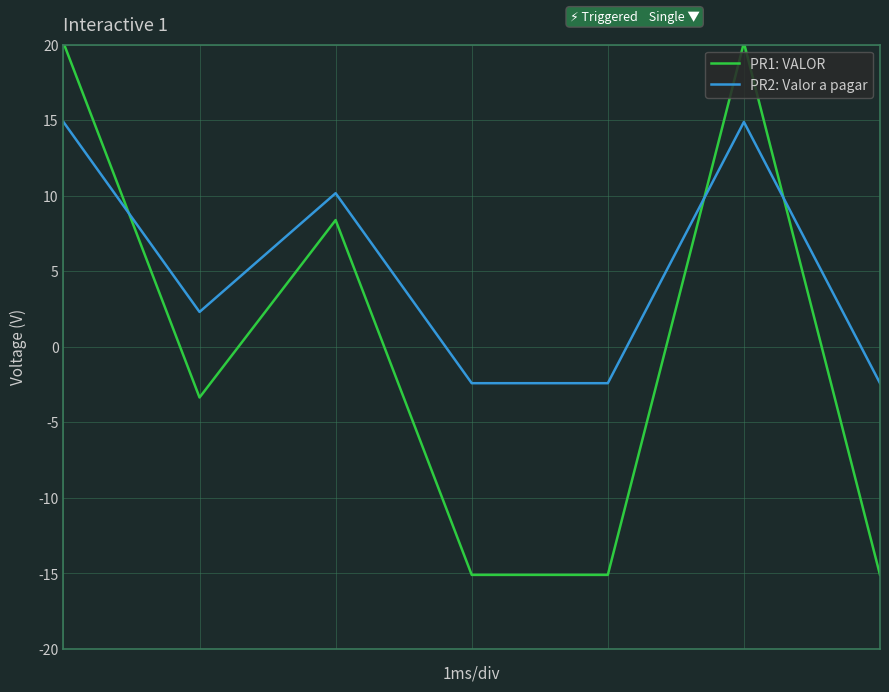

What is the greatest value displayed?

20.1